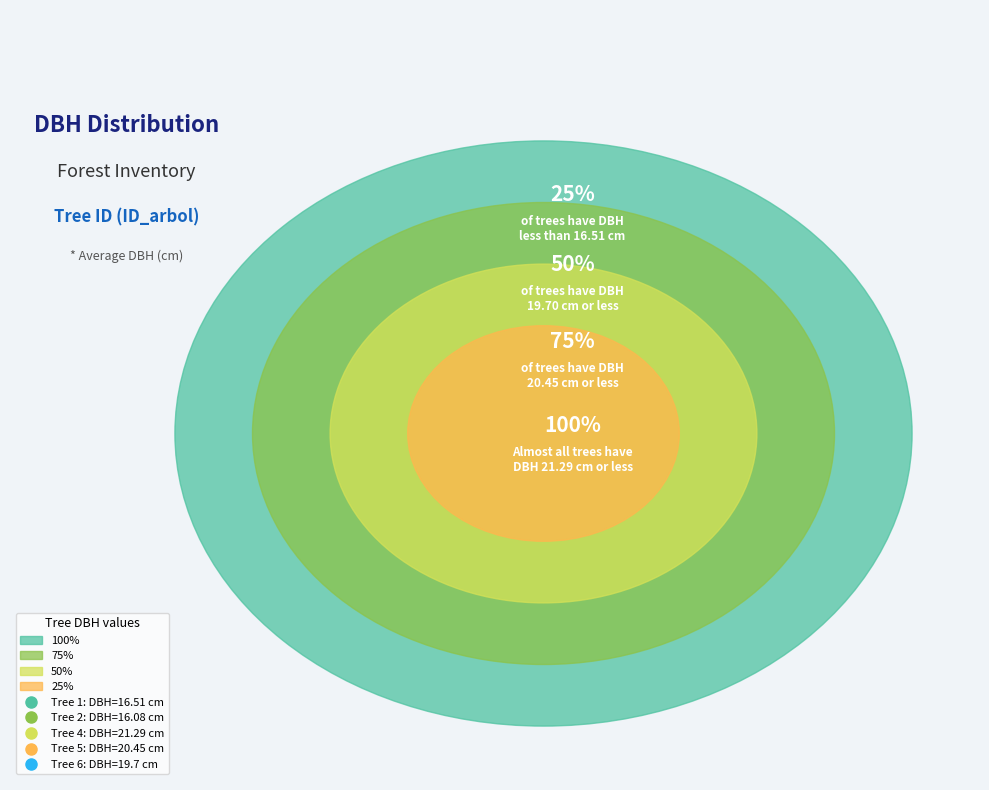

Count the number of slices in the pie.

5